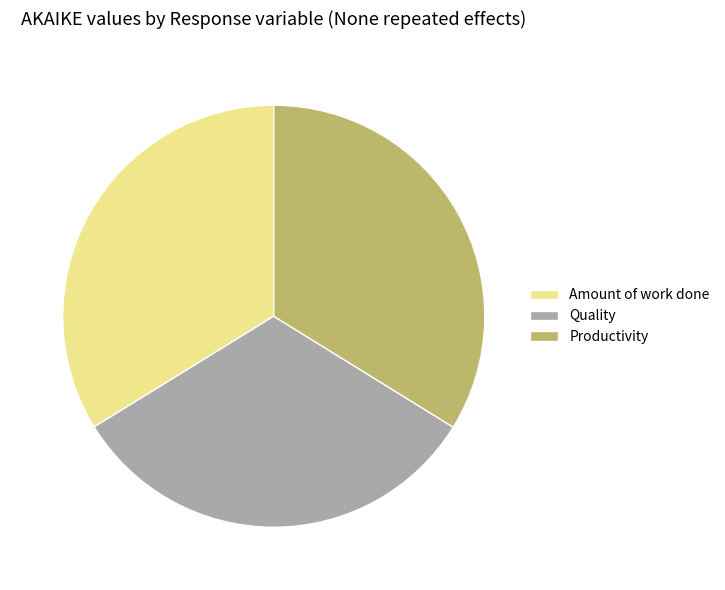

Which category has the smallest portion of the pie?

Quality